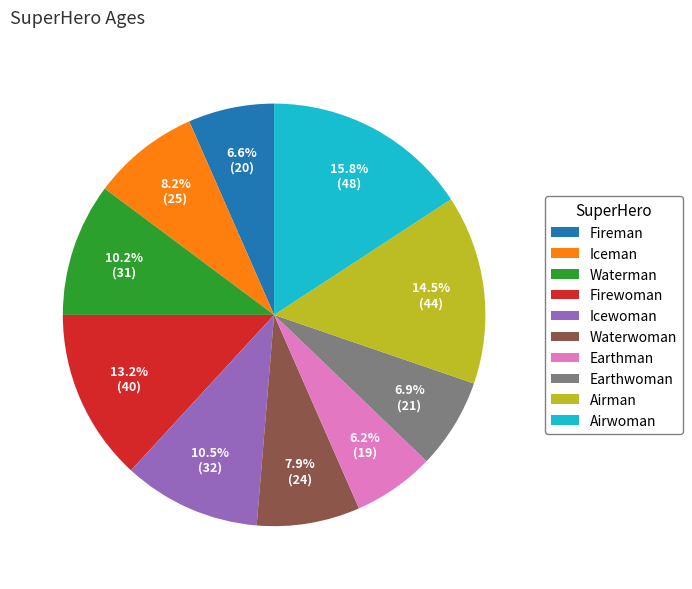

Count the number of slices in the pie.

10